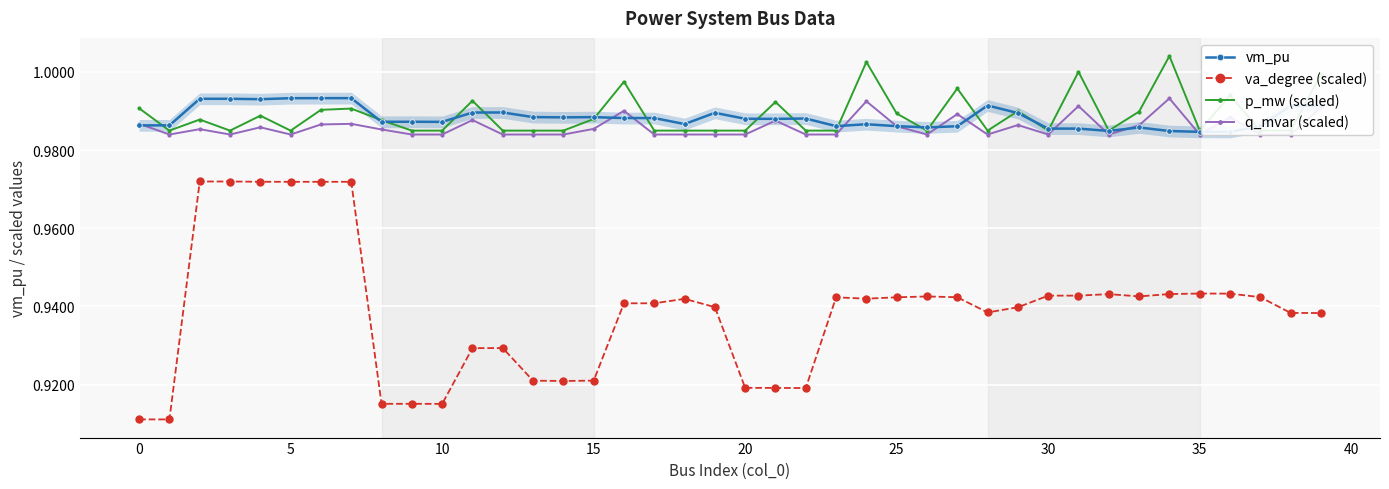

Is this an area chart (filled region under the line)?

No